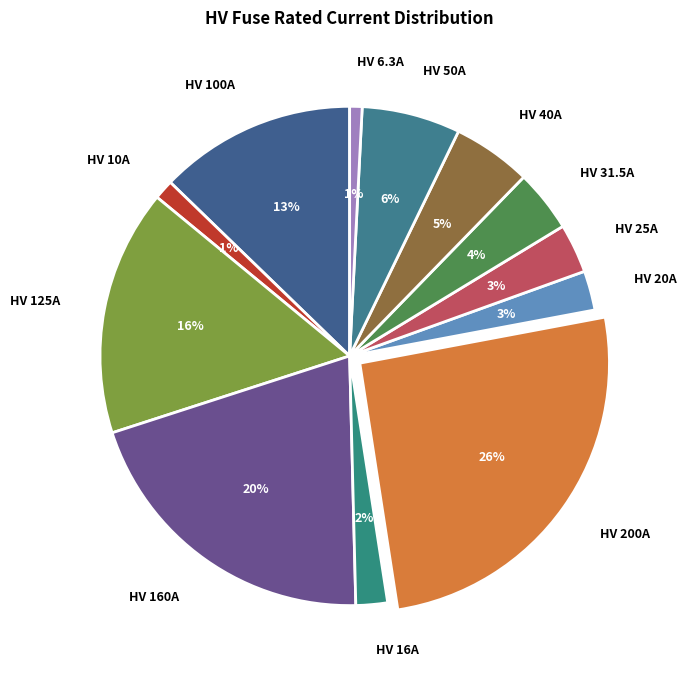

Does HV 20A represent more than half of the total?

No